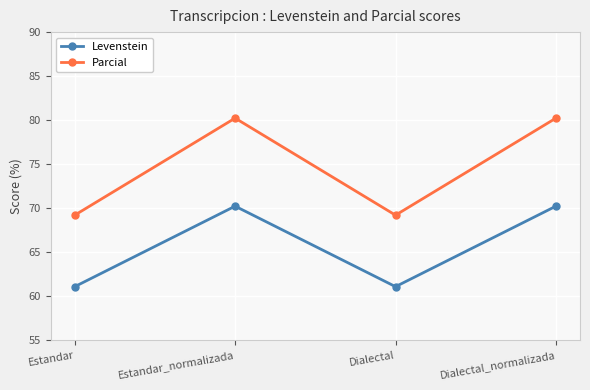

Read the Parcial value at Dialectal.

69.2